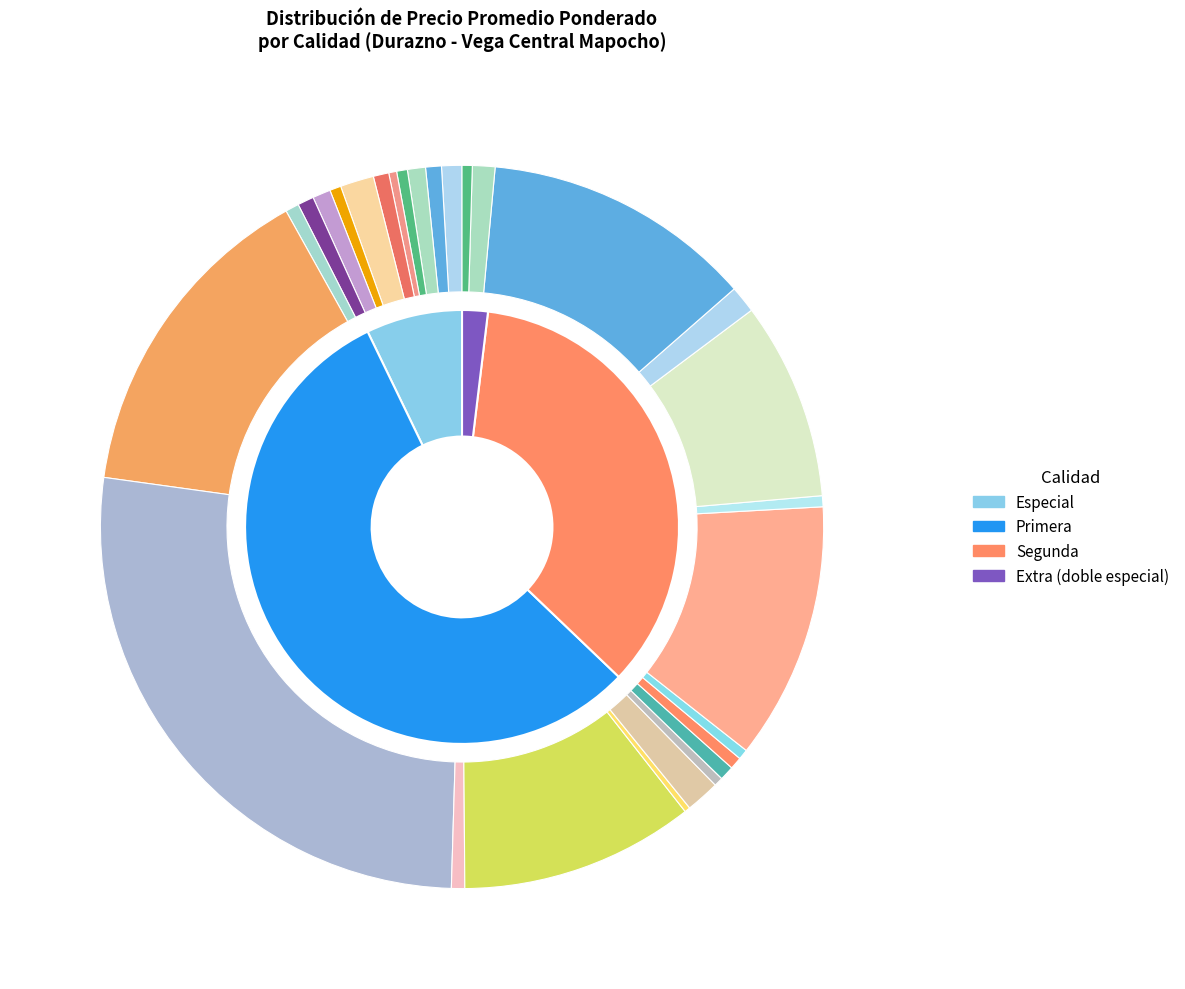

What is the change in value from Primera to Extra (doble especial)?

-241000